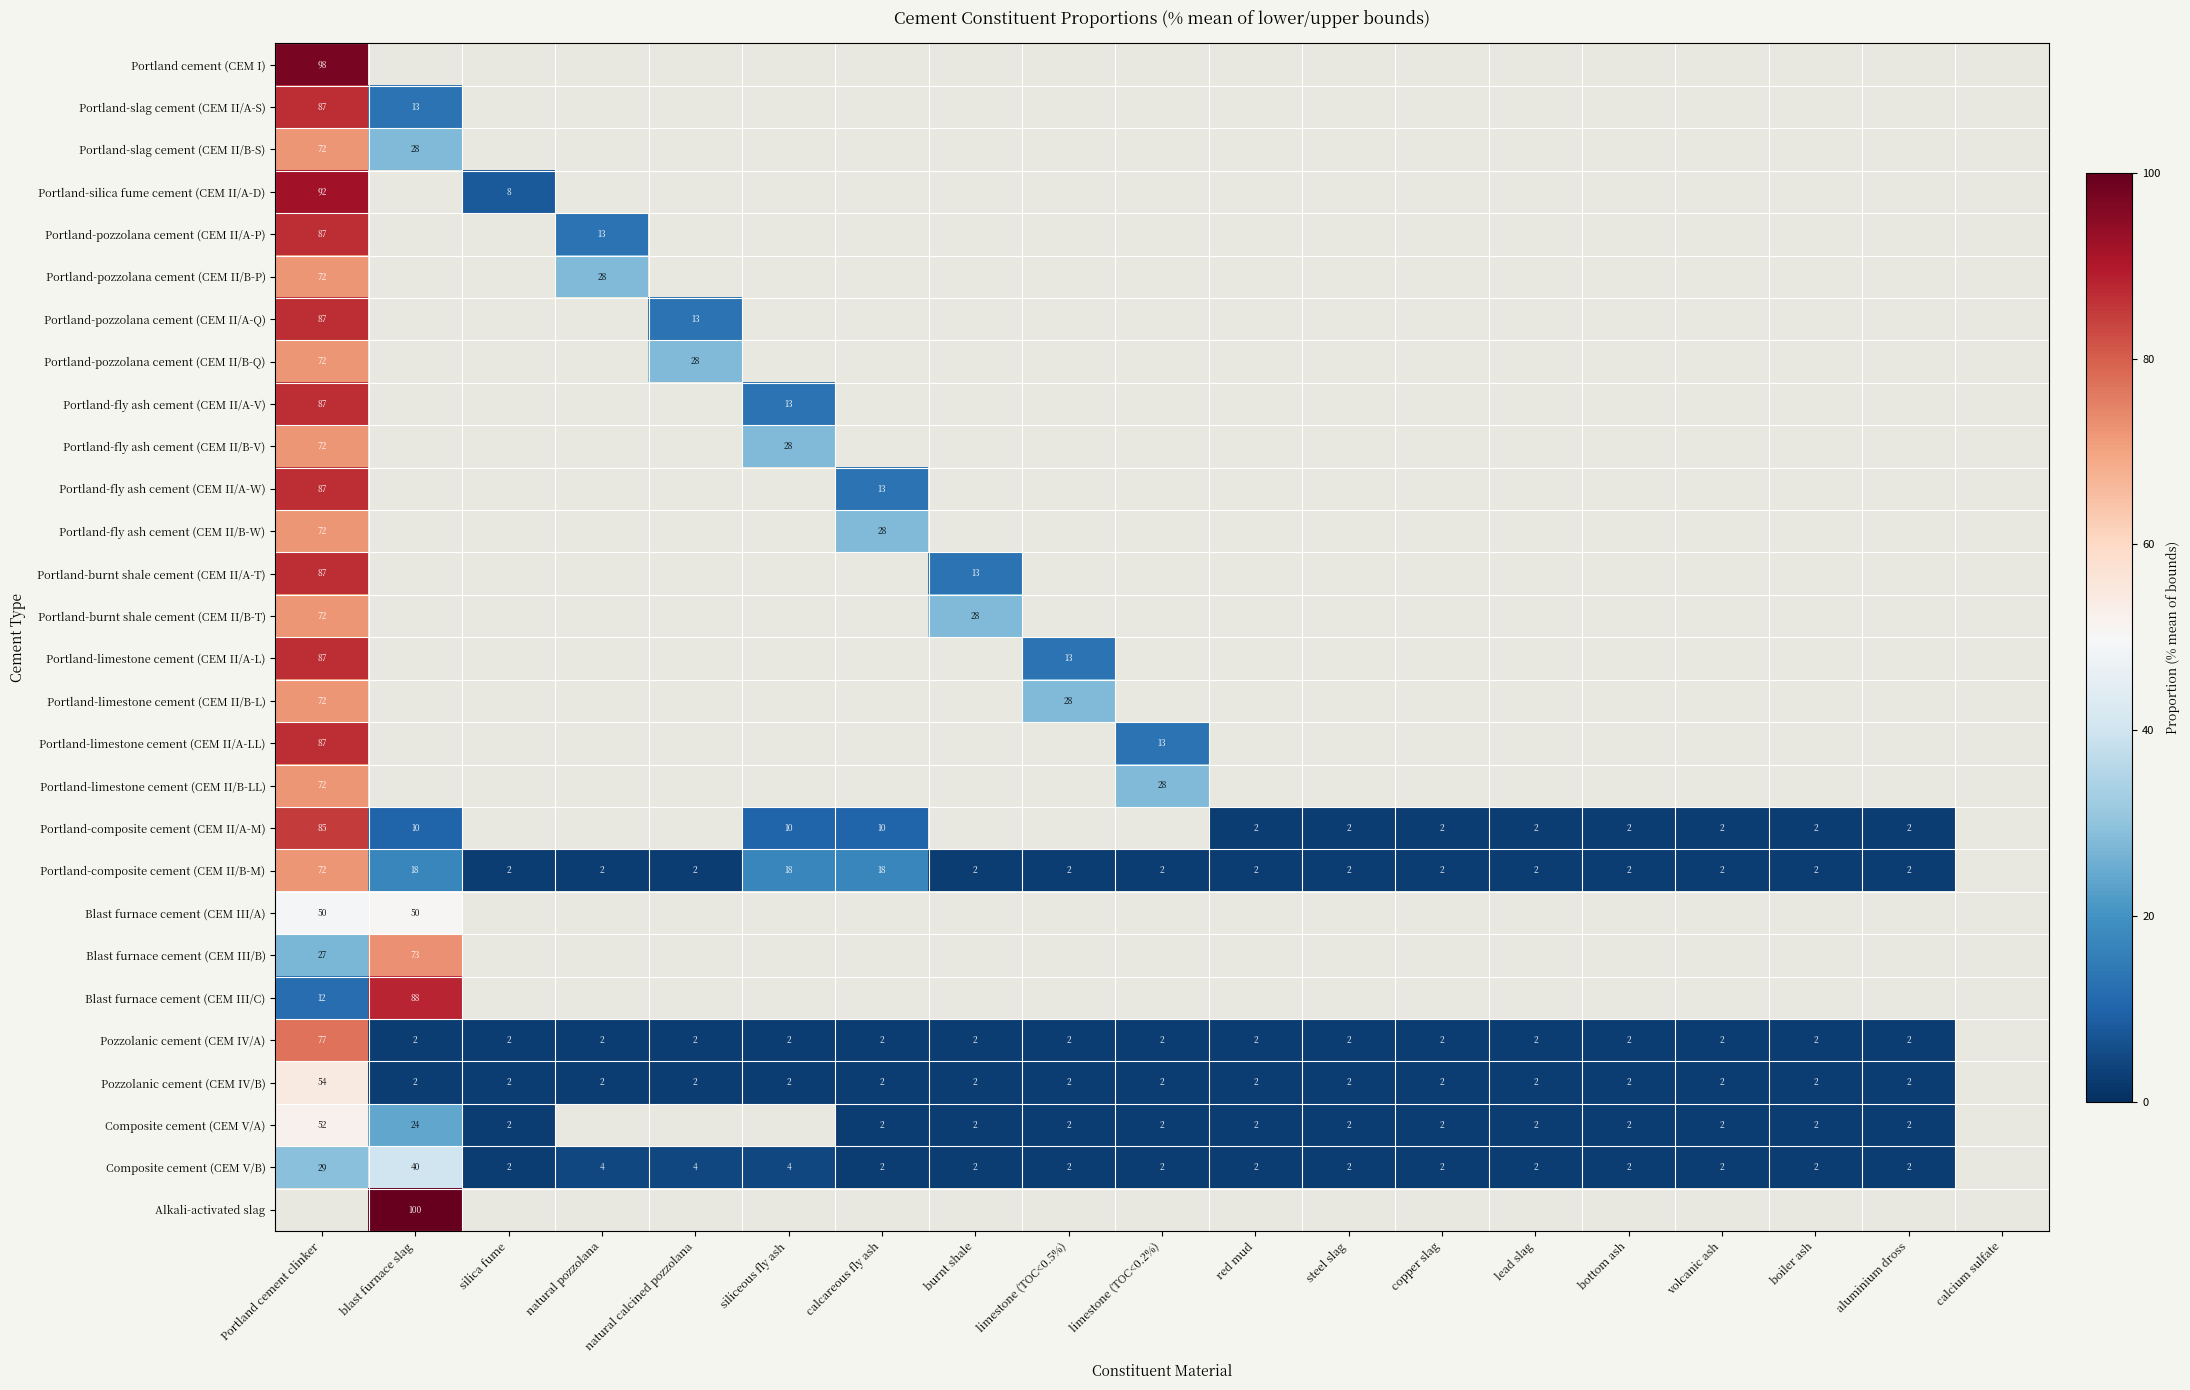

Is it true that Portland-burnt shale cement (CEM II/A-T) equals 51.6 at red mud?

False